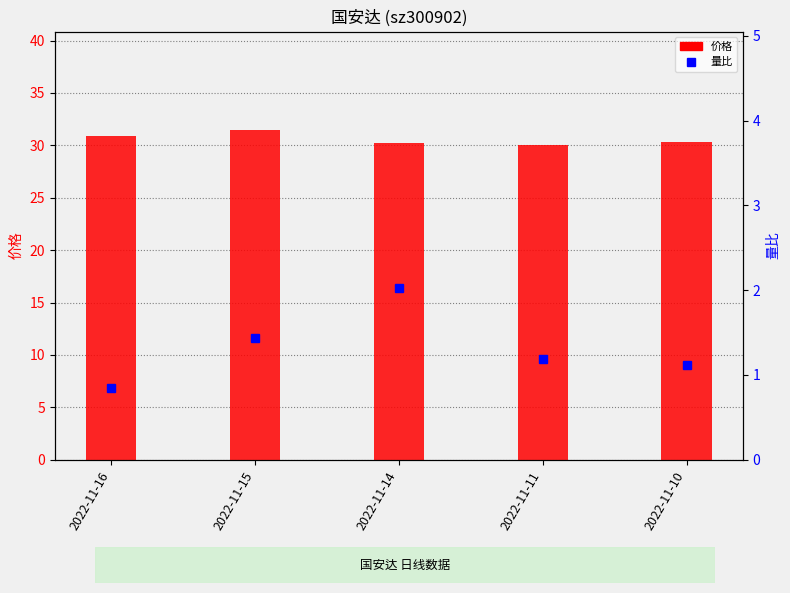

What is the sum of the 量比 values at 2022-11-14 and 2022-11-10?

3.1